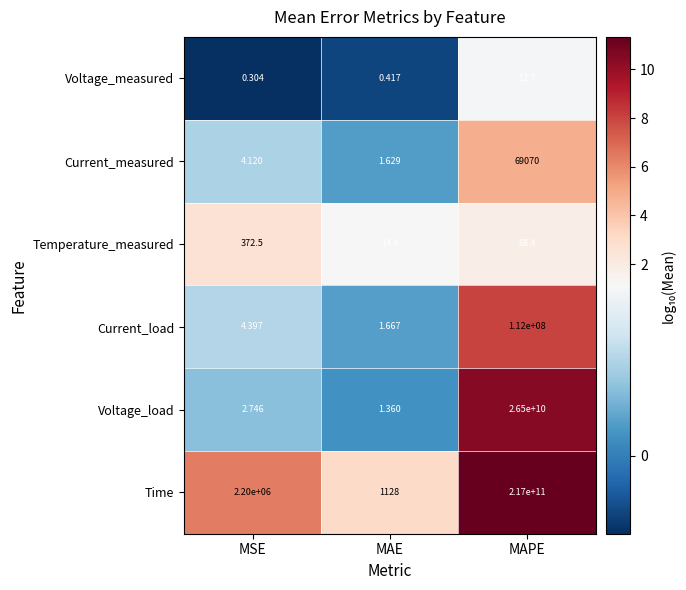

Between MAE and MAPE, which series saw the biggest shift?

Time